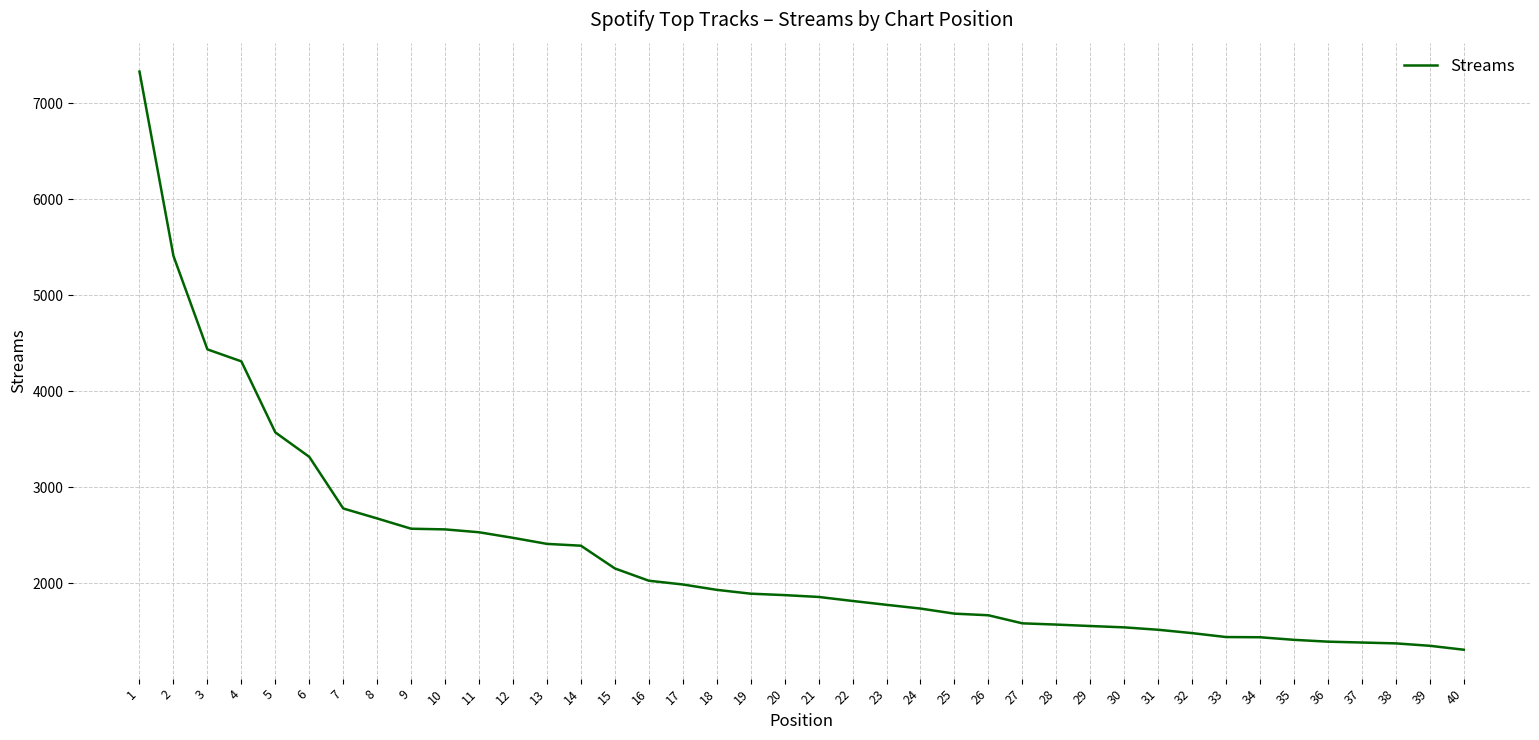

What is the difference between the values at 28 and 38?

196